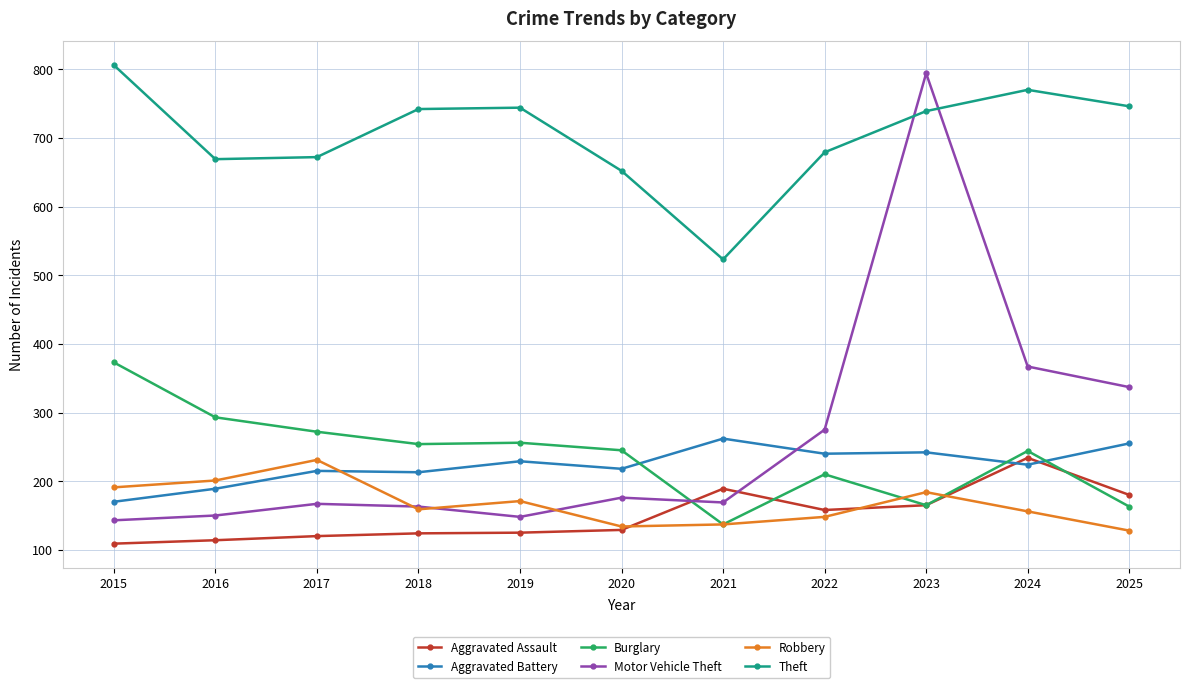

In Theft, how many points are higher than both neighbors (excluding endpoints)?

2